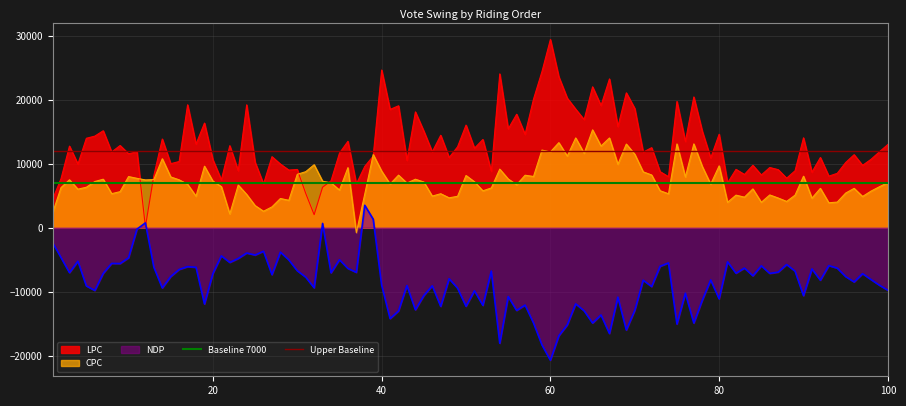

What is the highest value of the LPC series?

29386